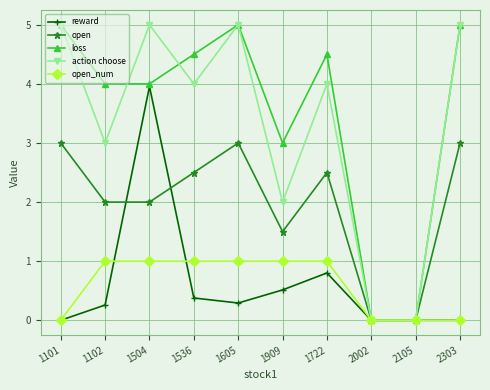

The loss series shows 4.0 at 1102. True or false?

True